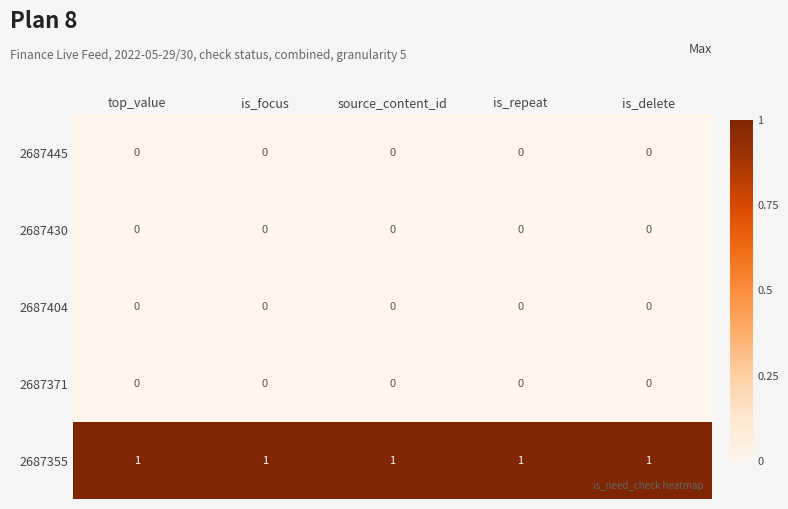

What is the difference between the highest and lowest values at top_value?

1